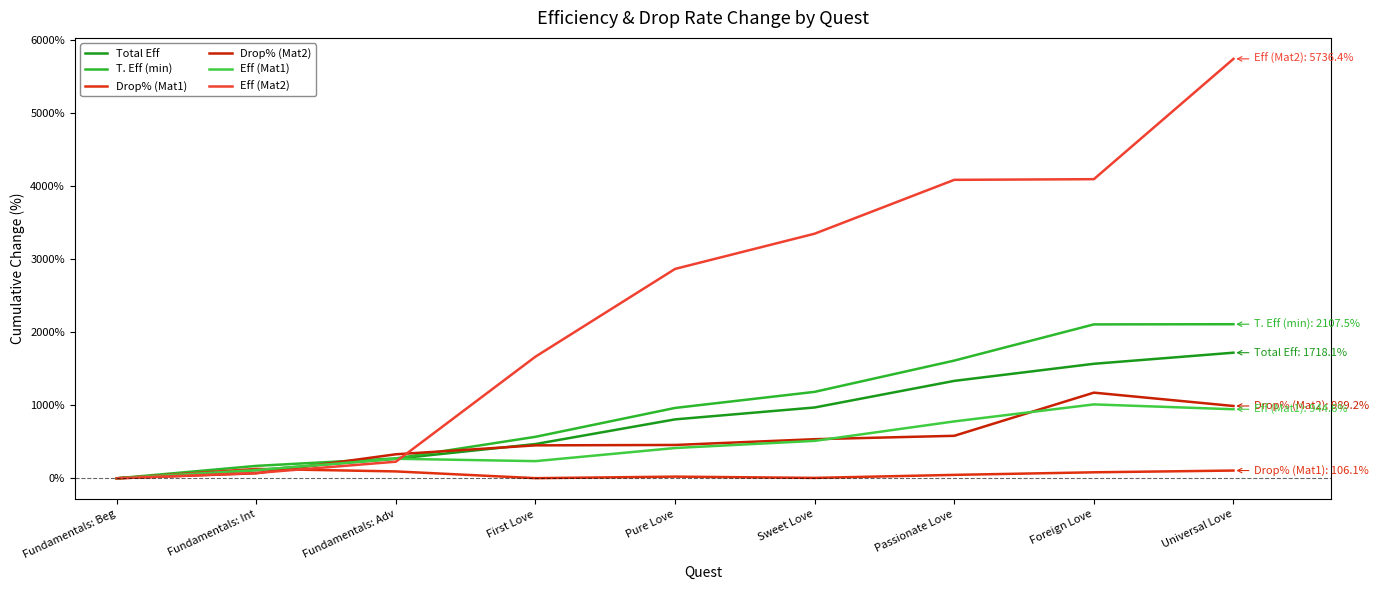

Reading left to right, what are all the values shown in this chart?

Total Eff: Fundamentals: Beg=0.0	Fundamentals: Int=112.0	Fundamentals: Adv=267.5	First Love=468.7	Pure Love=806.0	Sweet Love=968.7	Passionate Love=1332.5	Foreign Love=1566.3	Universal Love=1718.1
T. Eff (min): Fundamentals: Beg=0.0	Fundamentals: Int=170.0	Fundamentals: Adv=272.5	First Love=567.5	Pure Love=962.5	Sweet Love=1182.5	Passionate Love=1610.0	Foreign Love=2105.0	Universal Love=2107.5
Drop% (Mat1): Fundamentals: Beg=0.0	Fundamentals: Int=128.8	Fundamentals: Adv=94.4	First Love=2.2	Pure Love=23.1	Sweet Love=5.9	Passionate Love=47.1	Foreign Love=82.2	Universal Love=106.1
Drop% (Mat2): Fundamentals: Beg=0.0	Fundamentals: Int=69.0	Fundamentals: Adv=328.8	First Love=450.7	Pure Love=456.2	Sweet Love=535.0	Passionate Love=581.4	Foreign Love=1171.7	Universal Love=989.2
Eff (Mat1): Fundamentals: Beg=0.0	Fundamentals: Int=112.0	Fundamentals: Adv=267.5	First Love=234.9	Pure Love=414.5	Sweet Love=512.0	Passionate Love=778.3	Foreign Love=1010.8	Universal Love=944.6
Eff (Mat2): Fundamentals: Beg=0.0	Fundamentals: Int=72.7	Fundamentals: Adv=227.3	First Love=1663.6	Pure Love=2863.6	Sweet Love=3345.5	Passionate Love=4081.8	Foreign Love=4090.9	Universal Love=5736.4